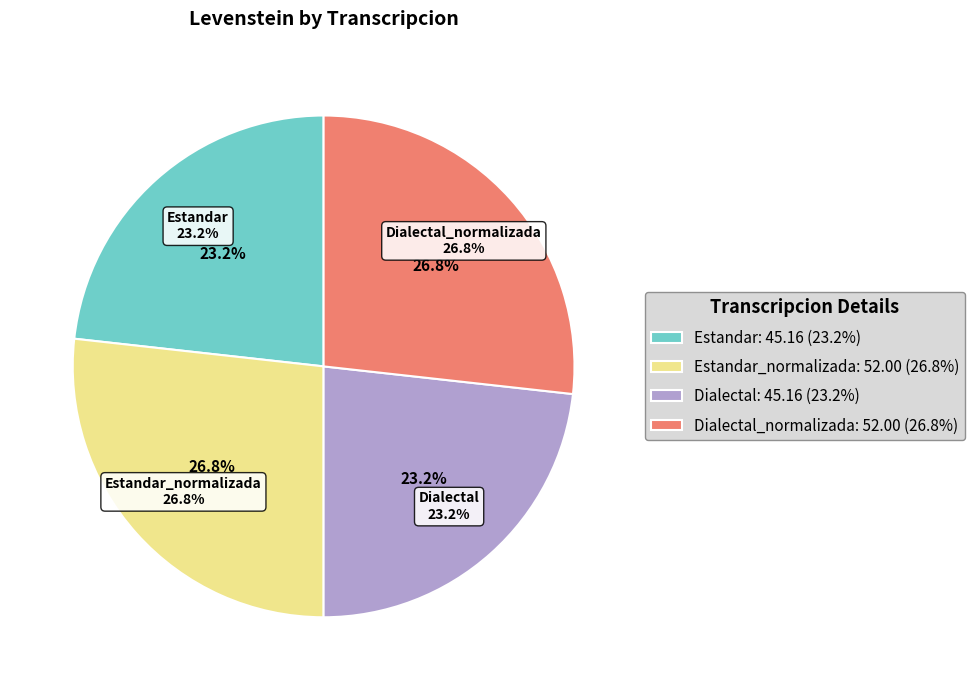

Does Dialectal account for over 50% of the chart?

No